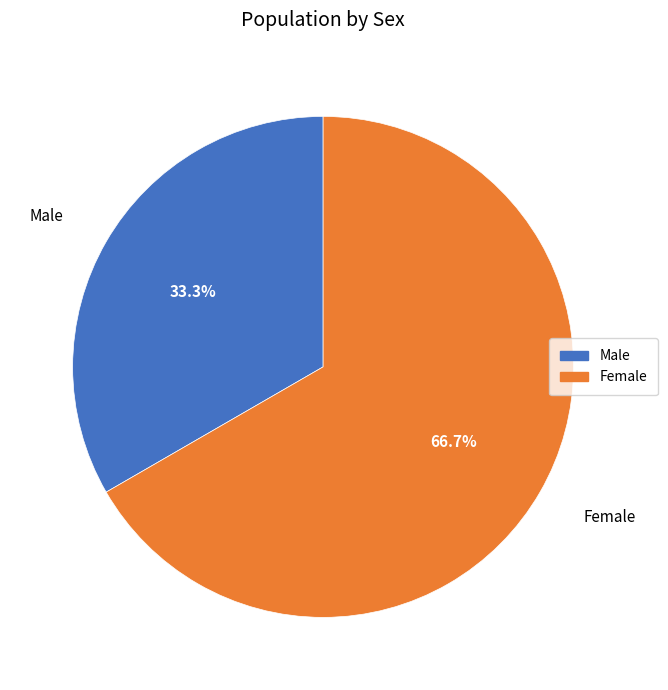

What percentage do Female and Male together represent?

100.0%